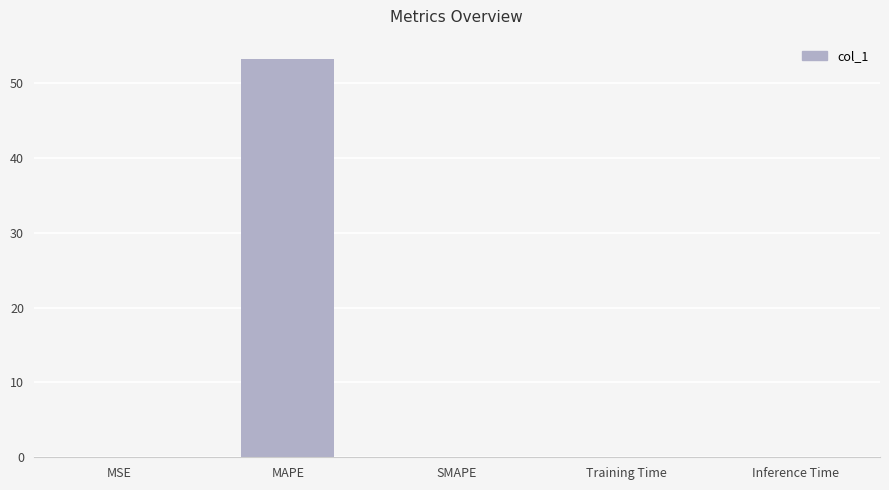

Is it true that the value at SMAPE is 0.0?

True